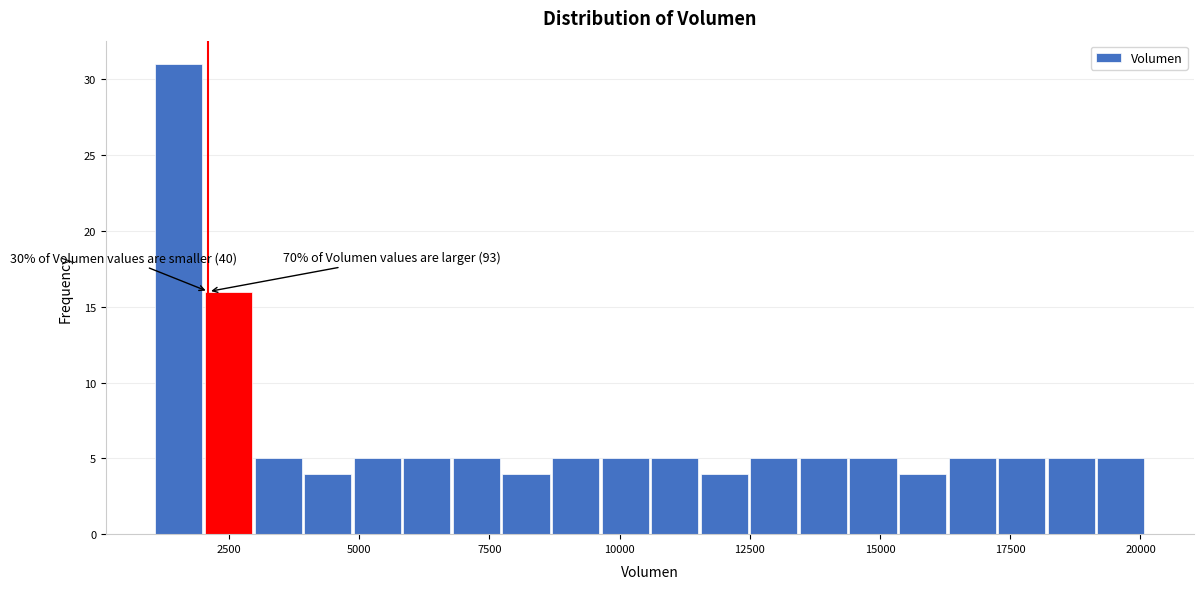

Around what value on the x-axis is the tallest bar? Give the approximate position of its centre, as read against the axis.

1500